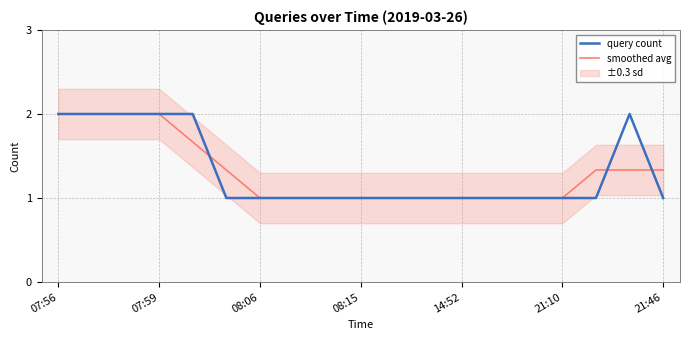

At which category does the chart reach its peak across all series?

07:56